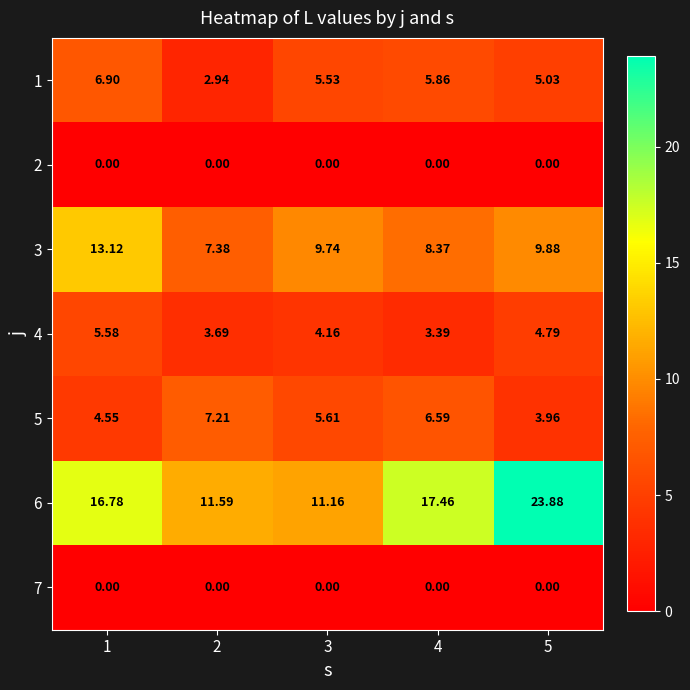

Is the value of 5 at 4 greater than the value of 1 at 1?

No